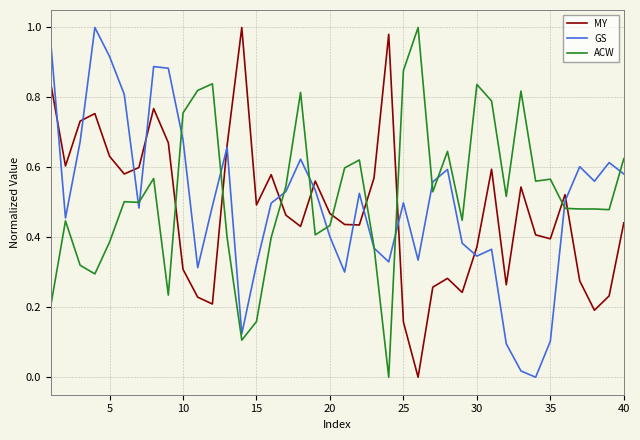

What is the sum of all ACW values?

20.9